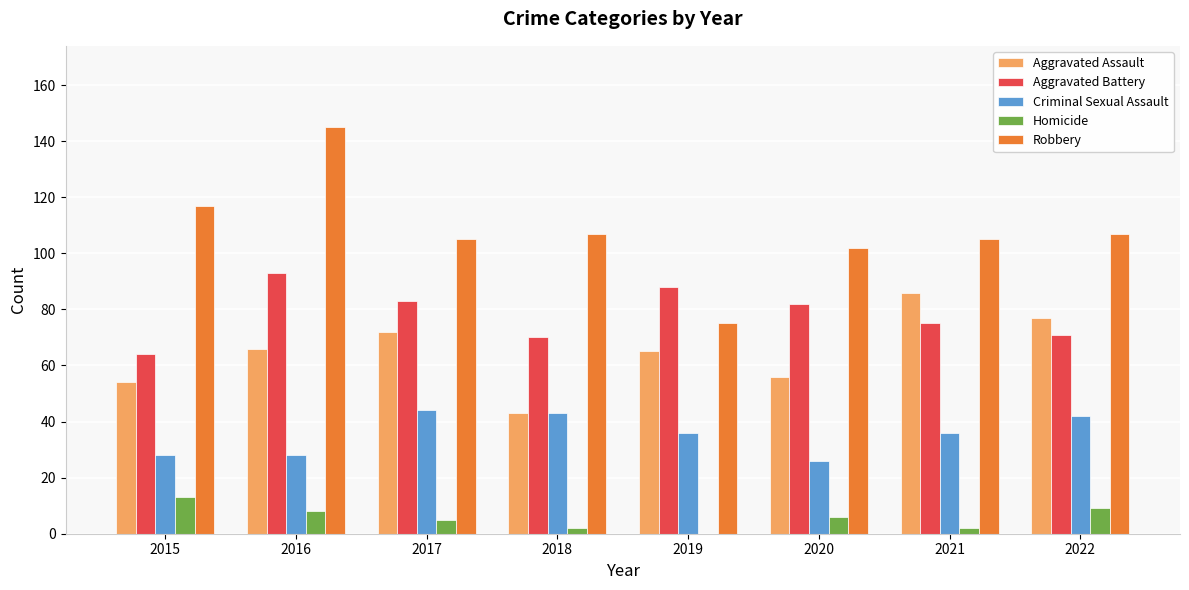

What is the maximum value shown in the chart?

145